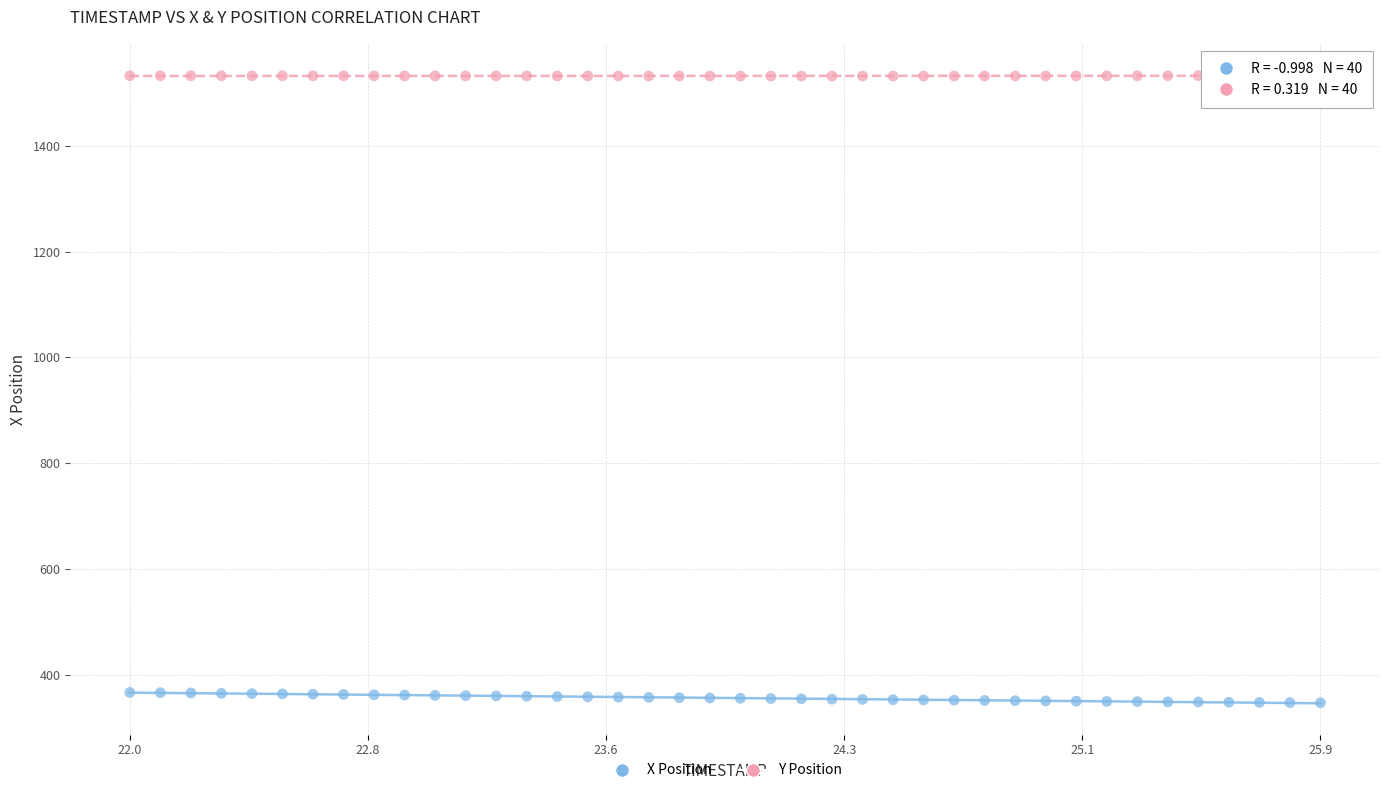

Which series reaches the minimum Y coordinate?

X Position